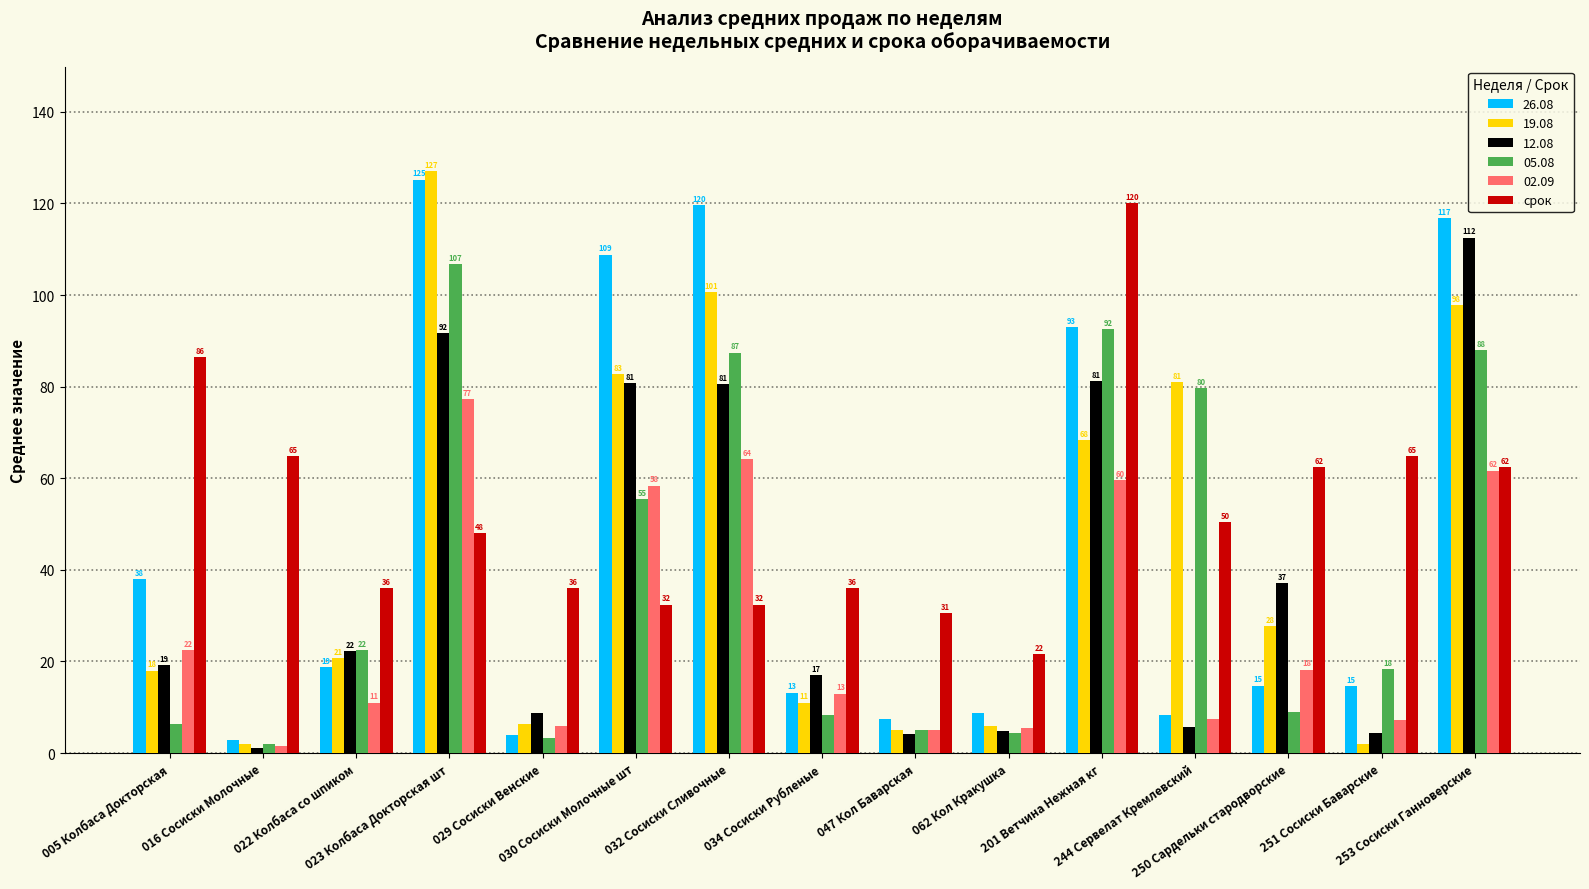

Which series has the largest range (max minus min)?

19.08